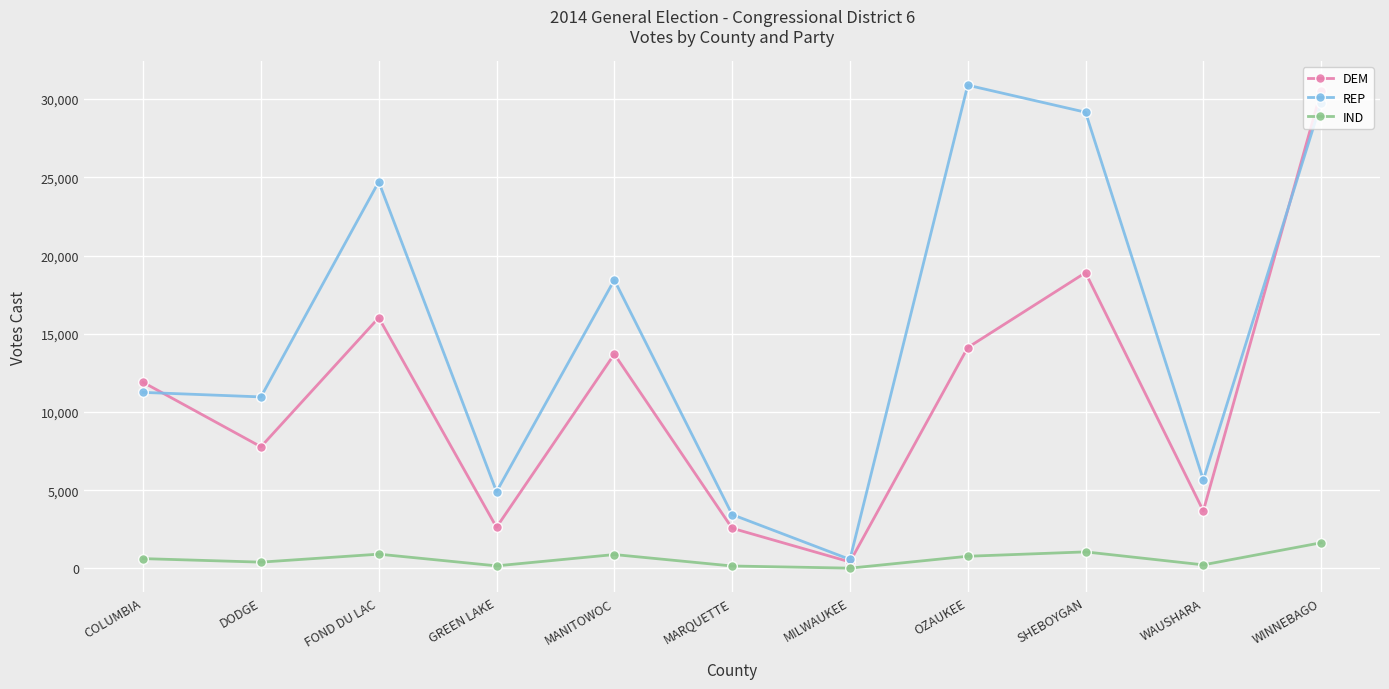

Which series has the largest total across all categories?

REP